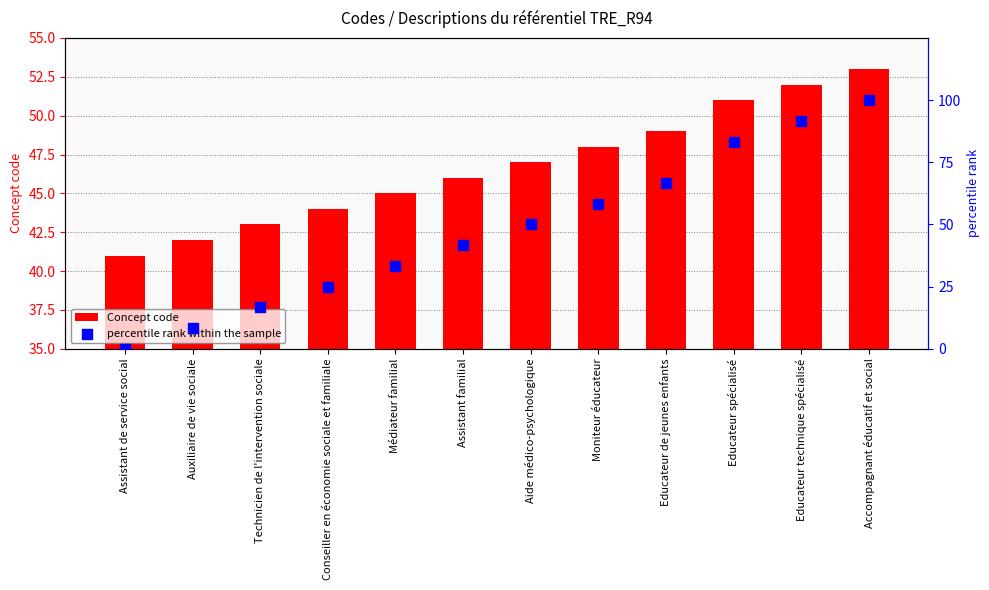

Which series contains the lowest Y value?

percentile rank within the sample